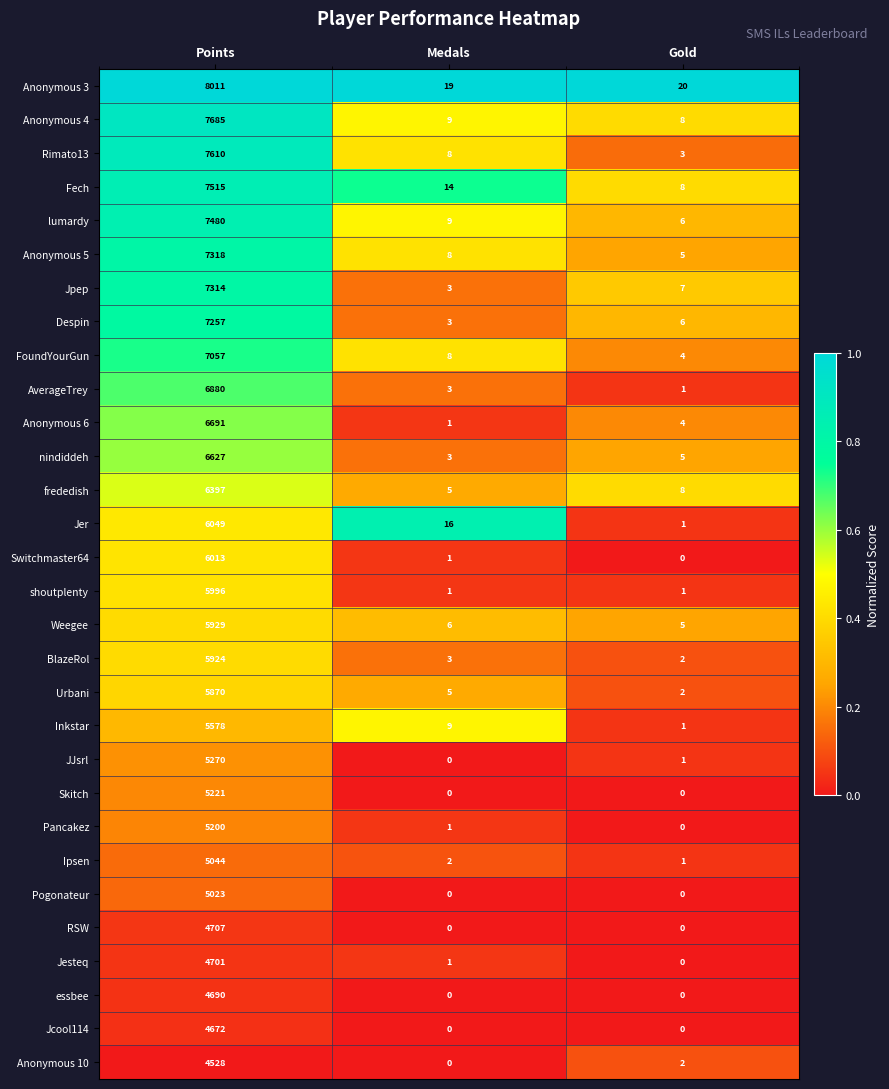

What is the sum of the Rimato13 values at Medals and Points?

7618